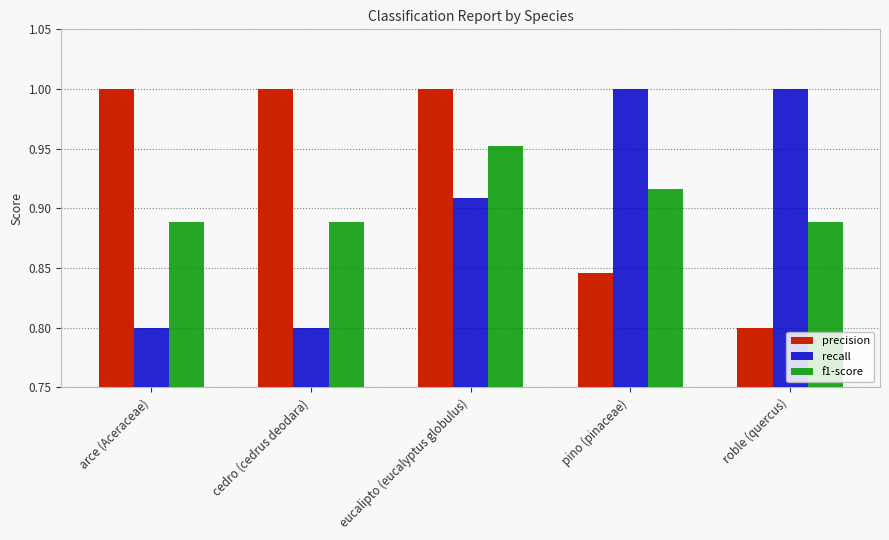

Rank the series by their average value, from highest to lowest.

precision, f1-score, recall